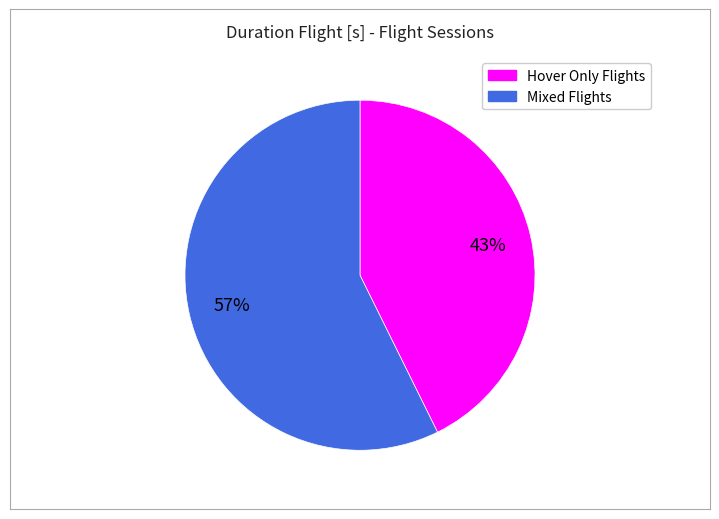

Does any single category account for the majority?

Yes